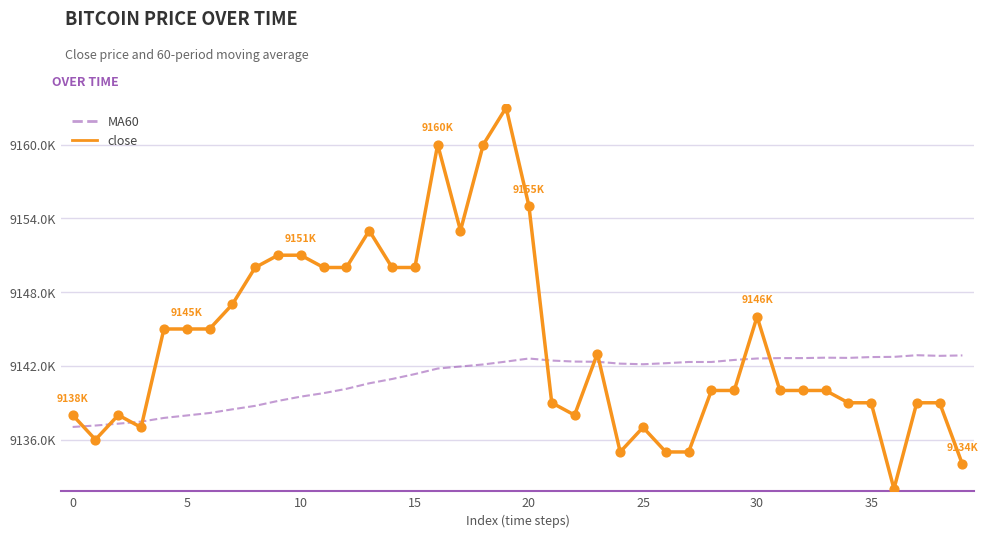

Does the chart have visible grid lines?

Yes